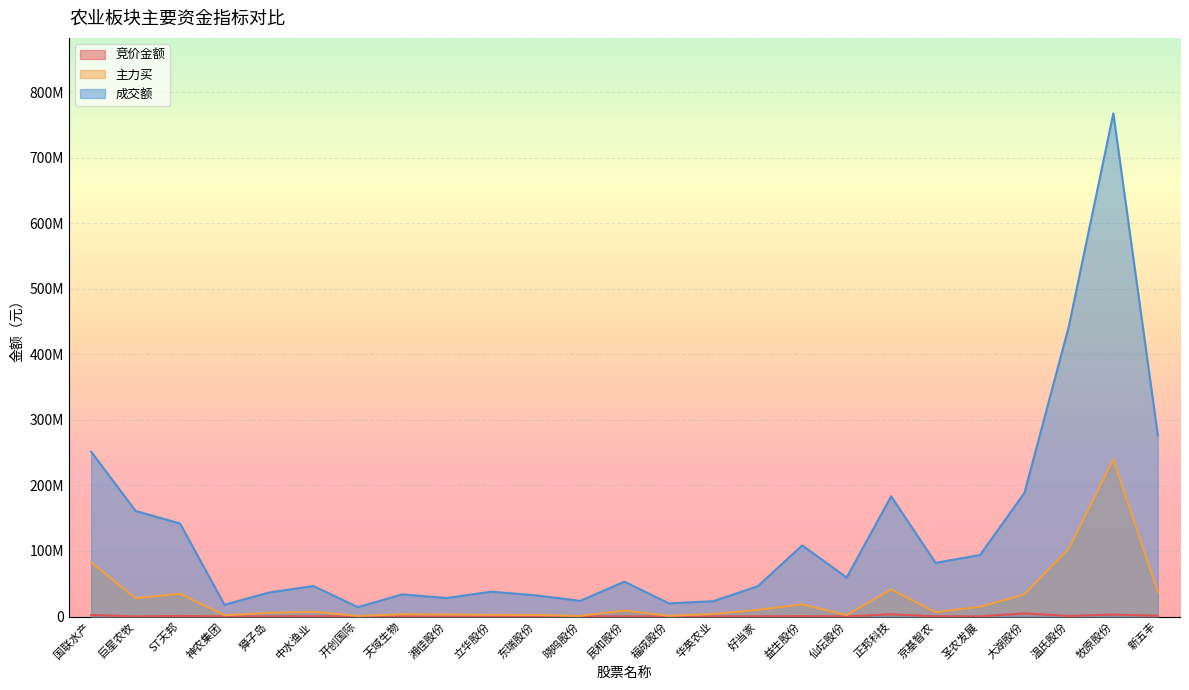

What is the minimum value shown in the chart?

20992